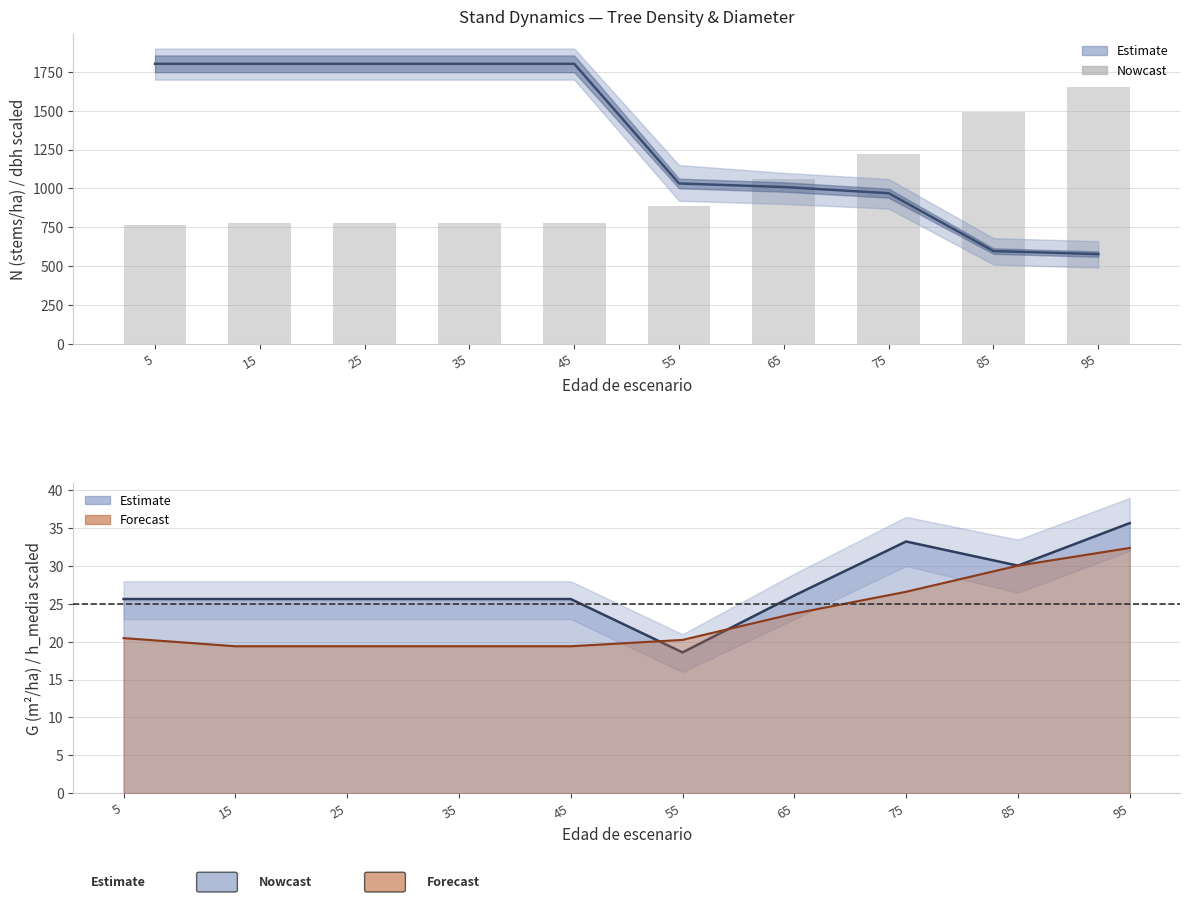

How many groups of bars are there?

10